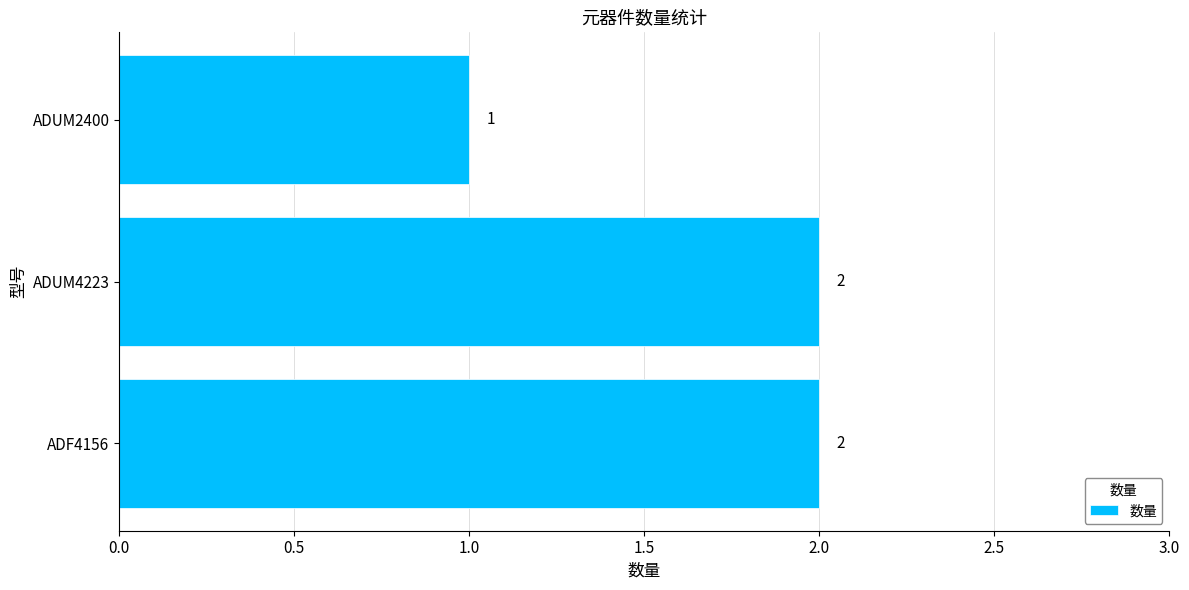

Which label corresponds to the smallest value in the chart?

ADUM2400